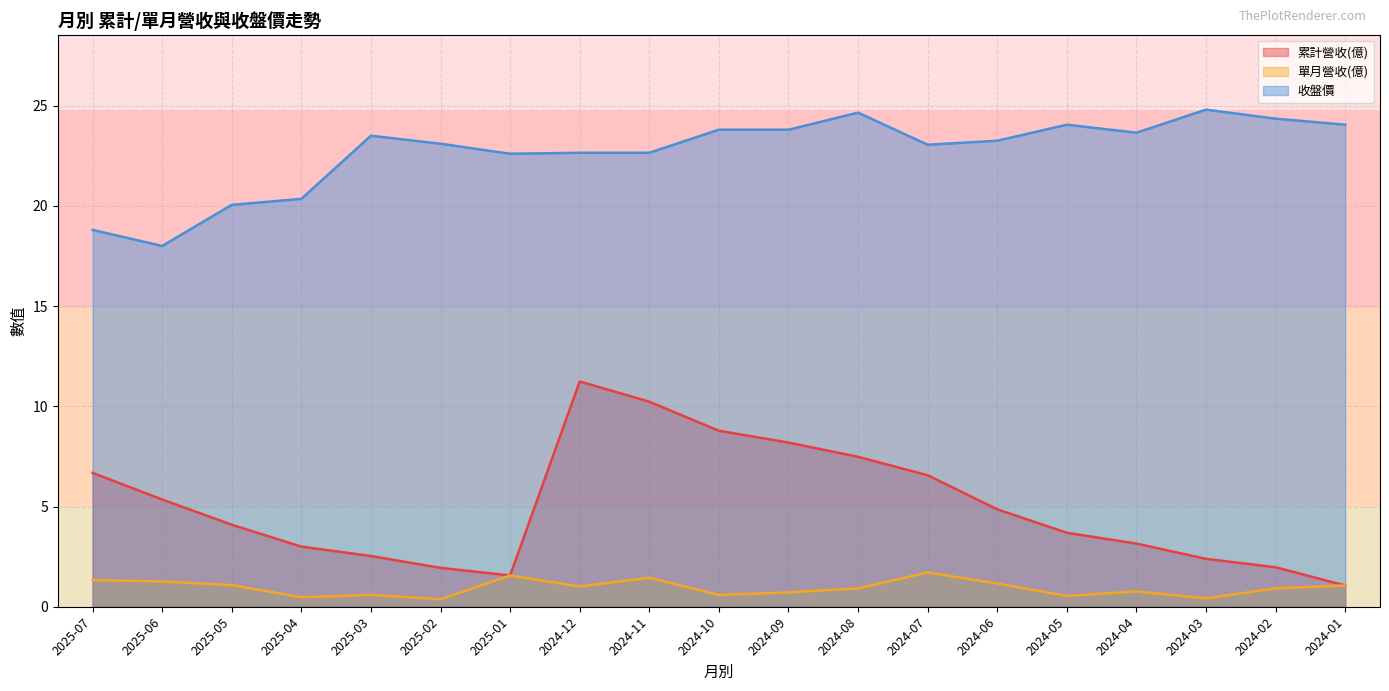

Which series has the largest total across all categories?

收盤價